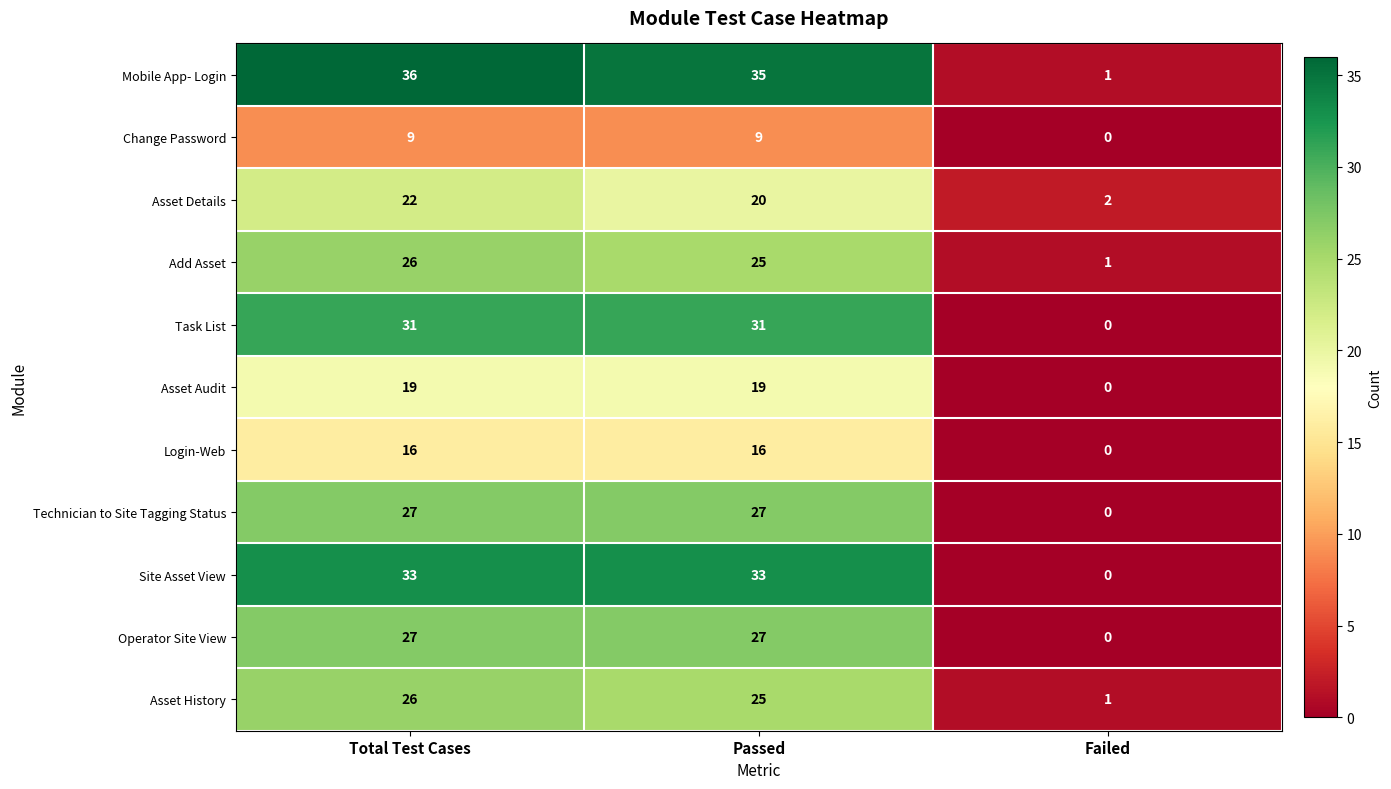

Which series changed the most between Passed and Failed?

Mobile App- Login